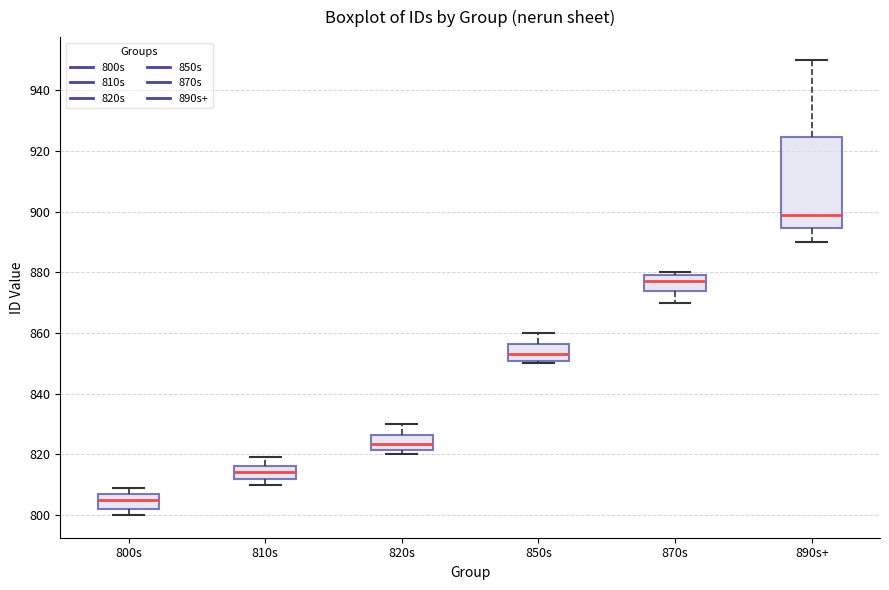

Which box's median line is the highest?

890s+